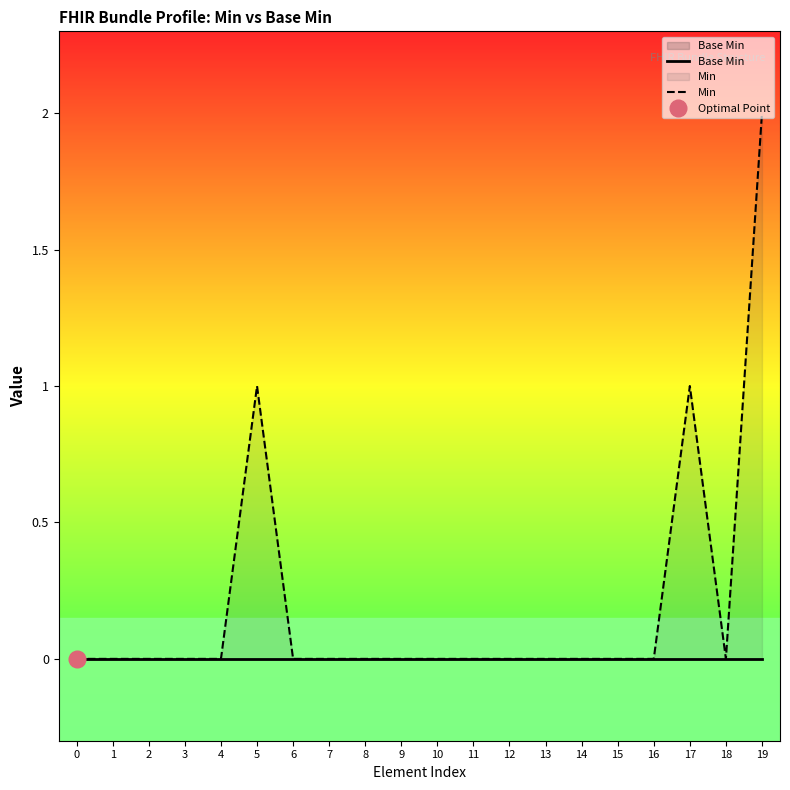

Rank the series at 15 from lowest to highest value.

Base Min, Min